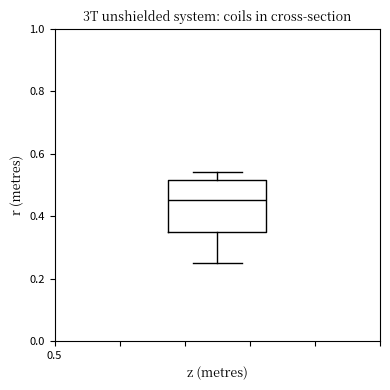

Transcribe this box plot: give where the median line is, the range the box spans, and where the two whiskers end, as read against the y-axis. The values are not printed on the chart, so give them approximately, as read against the axis.

median 0.46, box 0.34 to 0.52, whiskers 0.24 to 0.54